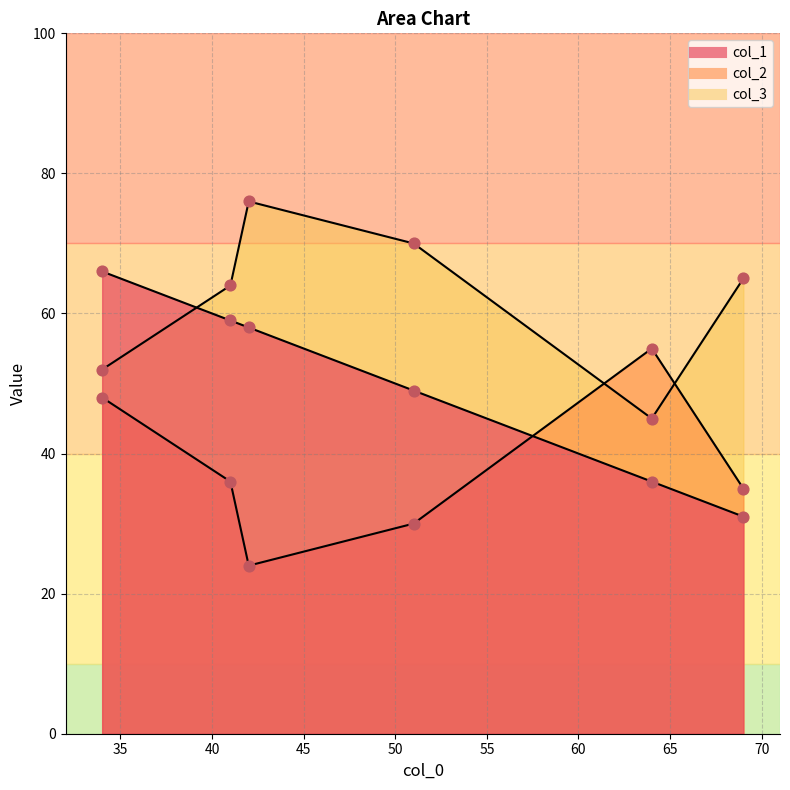

At which category is the sum across all series the highest?

34